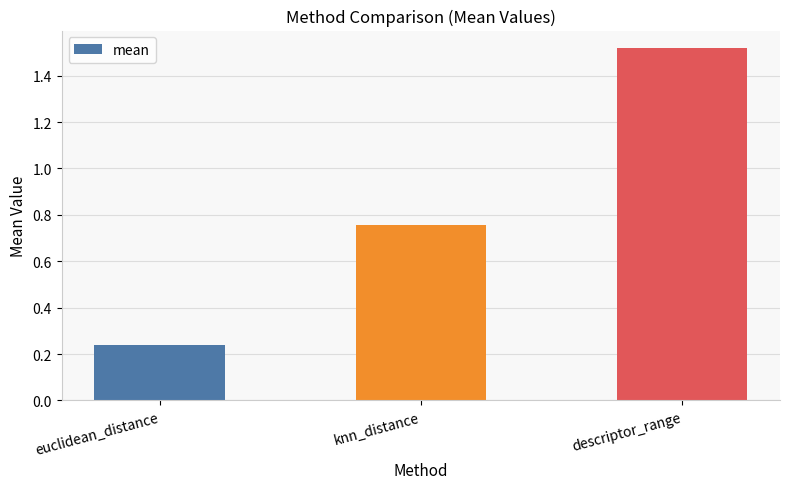

Rank the categories by value from highest to lowest.

descriptor_range, knn_distance, euclidean_distance